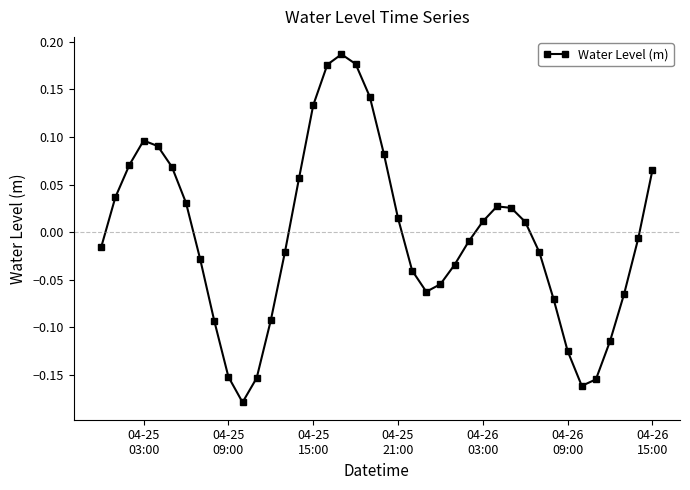

How many points are lower than both their immediate neighbors (excluding endpoints)?

3